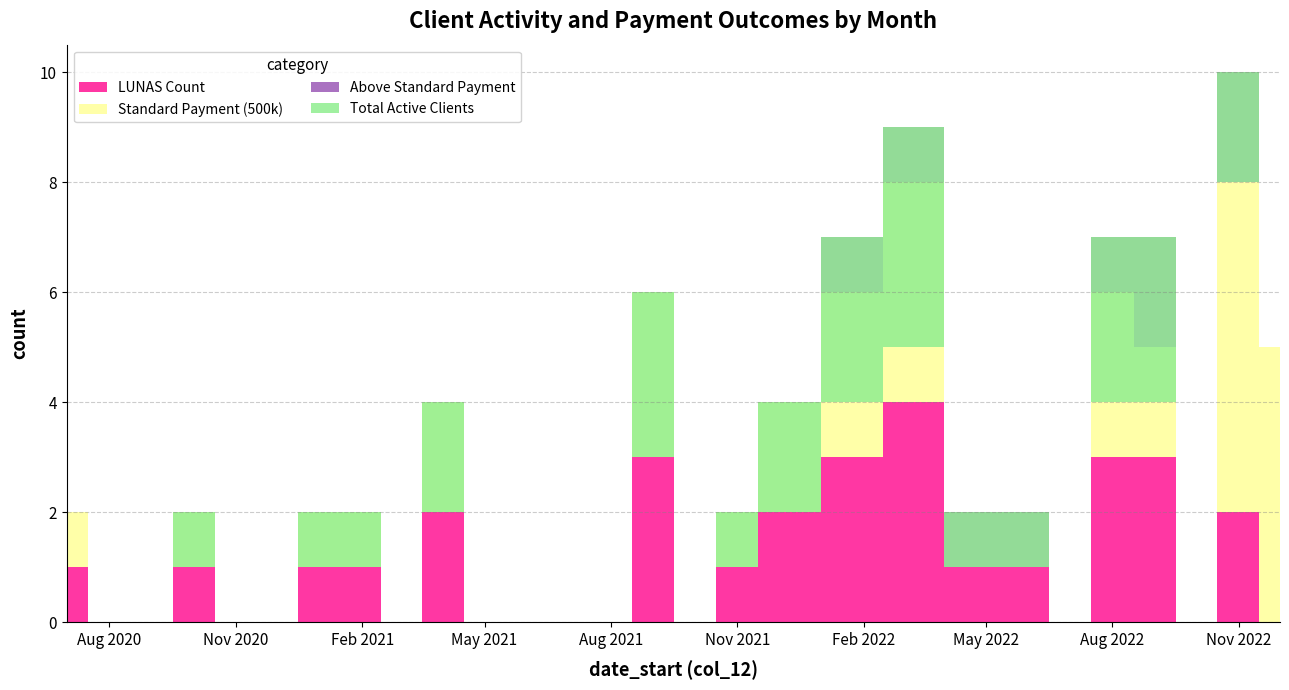

Reading right to left, transcribe all the data shown in this chart.

2022-12=5	2022-11=8	2022-10=0	2022-09=4	2022-08=4	2022-07=0	2022-06=1	2022-05=1	2022-03=5	2022-02=4	2021-12=2	2021-11=1	2021-10=0	2021-09=3	2021-08=0	2021-07=0	2021-06=0	2021-05=0	2021-04=2	2021-03=0	2021-02=1	2021-01=1	2020-12=0	2020-11=0	2020-10=1	2020-09=0	2020-08=0	2020-07=2